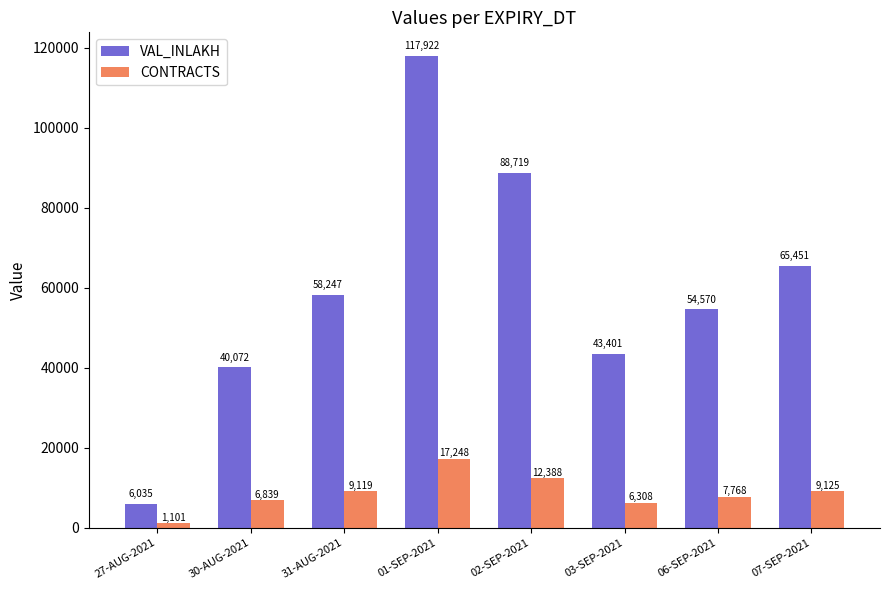

What is the difference between the maximum and minimum values in the CONTRACTS series?

16147.0